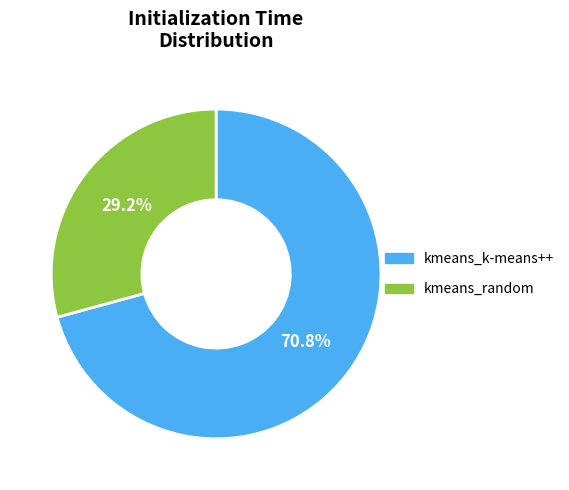

Between kmeans_random and kmeans_k-means++, which is larger?

kmeans_k-means++